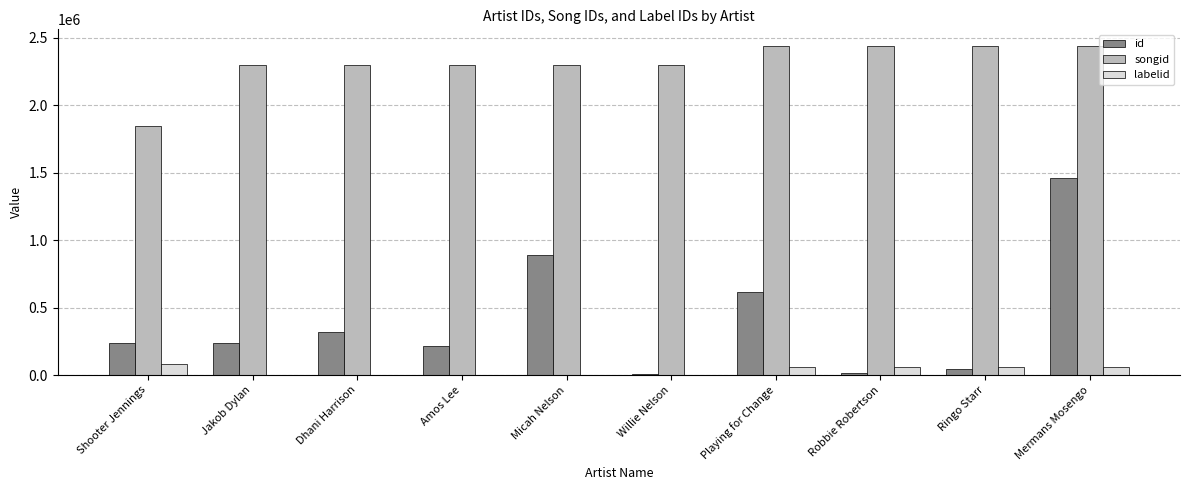

What is the greatest value displayed?

2439121